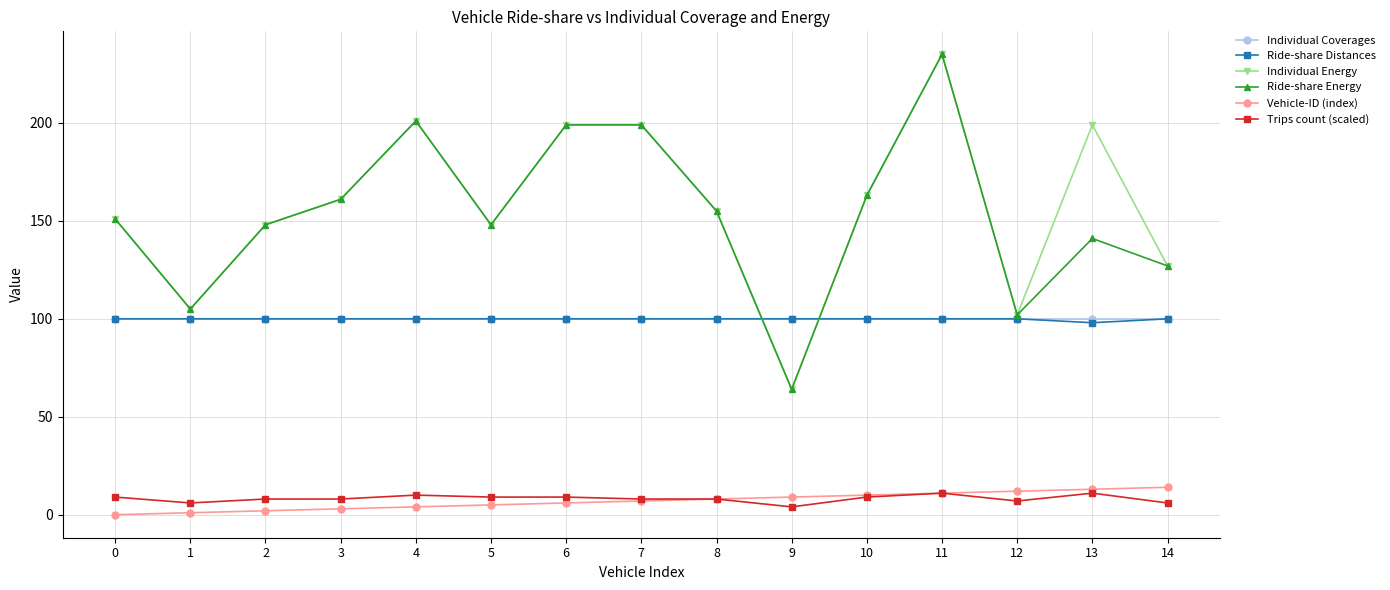

True or false: Trips count (scaled) and Individual Energy cross at least once.

False